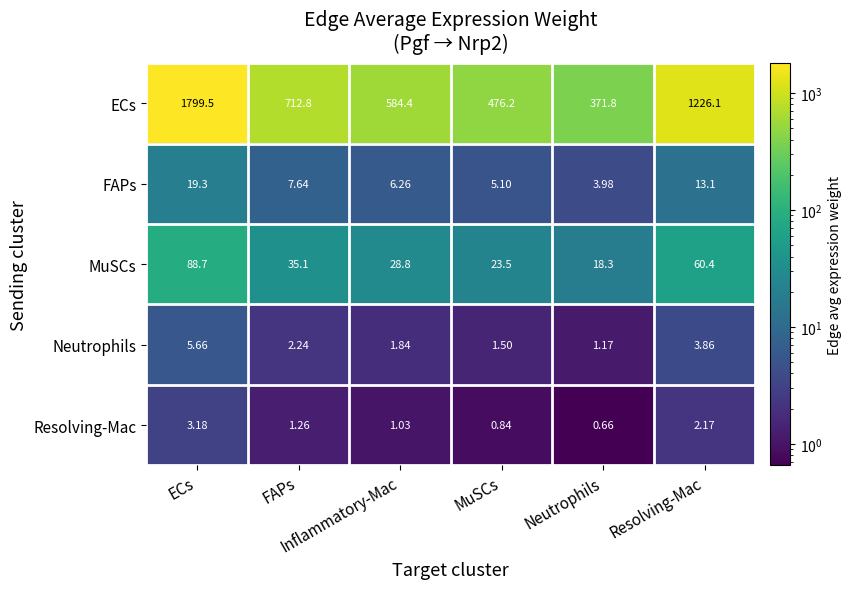

Between Neutrophils and Resolving-Mac, which is larger?

Resolving-Mac